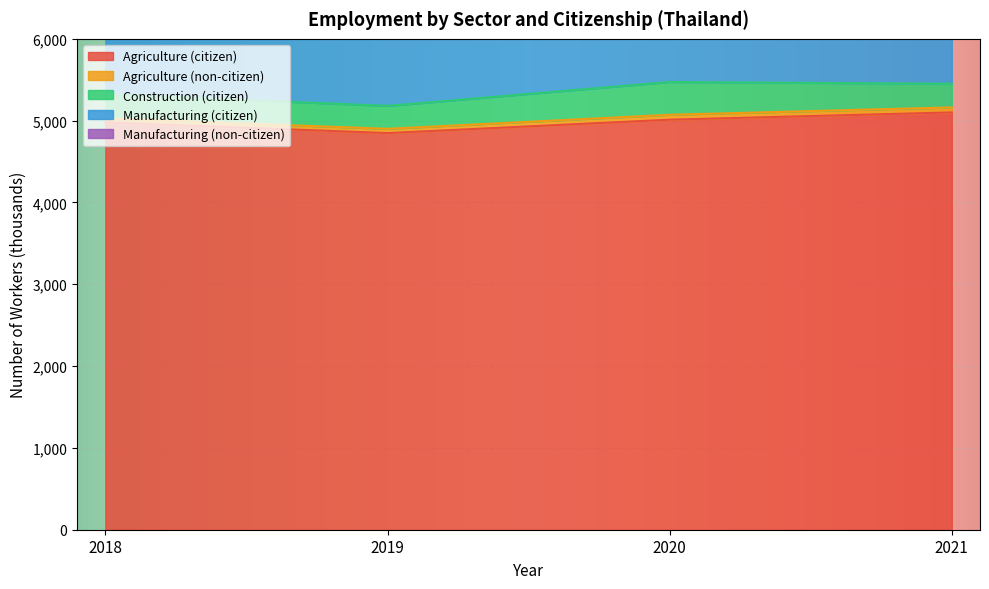

What is the difference between the highest and lowest values at 2021?

5039.3